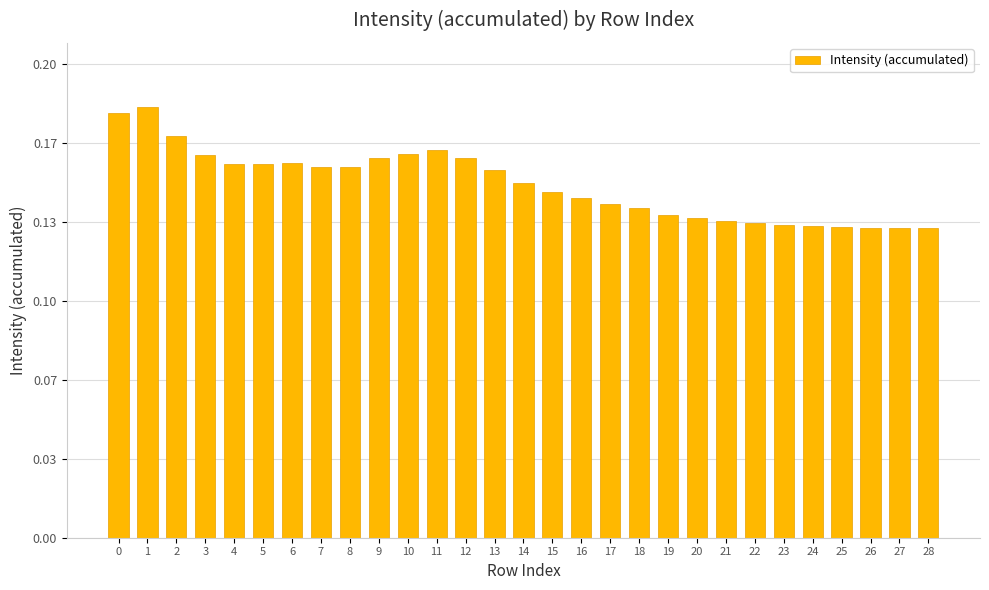

Reading left to right, what are all the values shown in this chart?

0.2	0.2	0.2	0.2	0.2	0.2	0.2	0.2	0.2	0.2	0.2	0.2	0.2	0.2	0.2	0.1	0.1	0.1	0.1	0.1	0.1	0.1	0.1	0.1	0.1	0.1	0.1	0.1	0.1